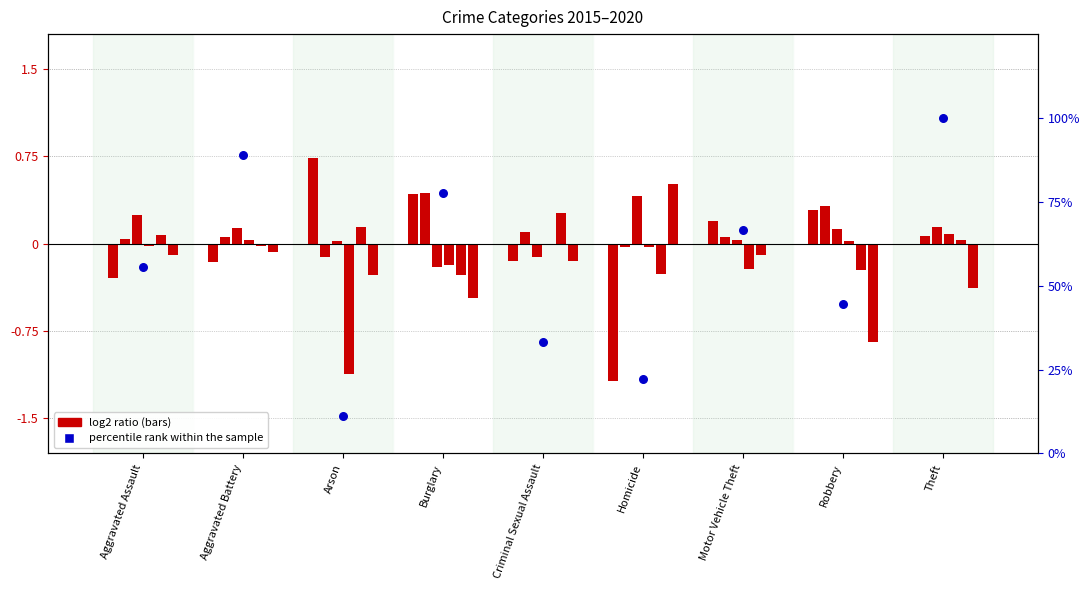

Between Criminal Sexual Assault and Motor Vehicle Theft, which is larger?

Motor Vehicle Theft